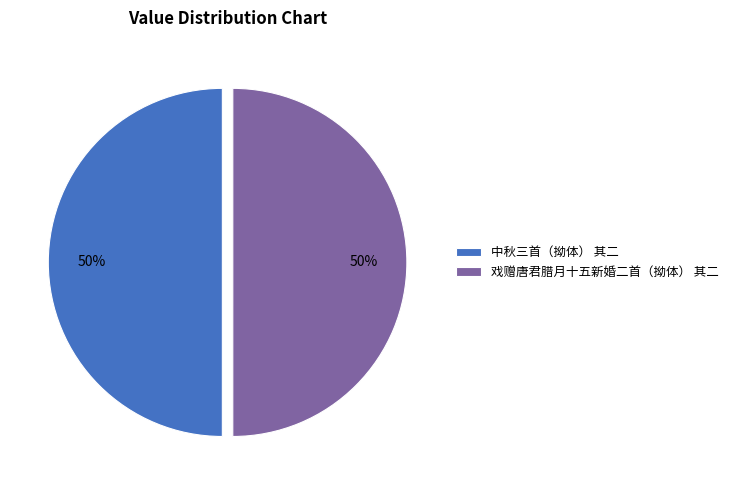

To the nearest percent, what percentage of the pie is 戏赠唐君腊月十五新婚二首（拗体） 其二?

50%